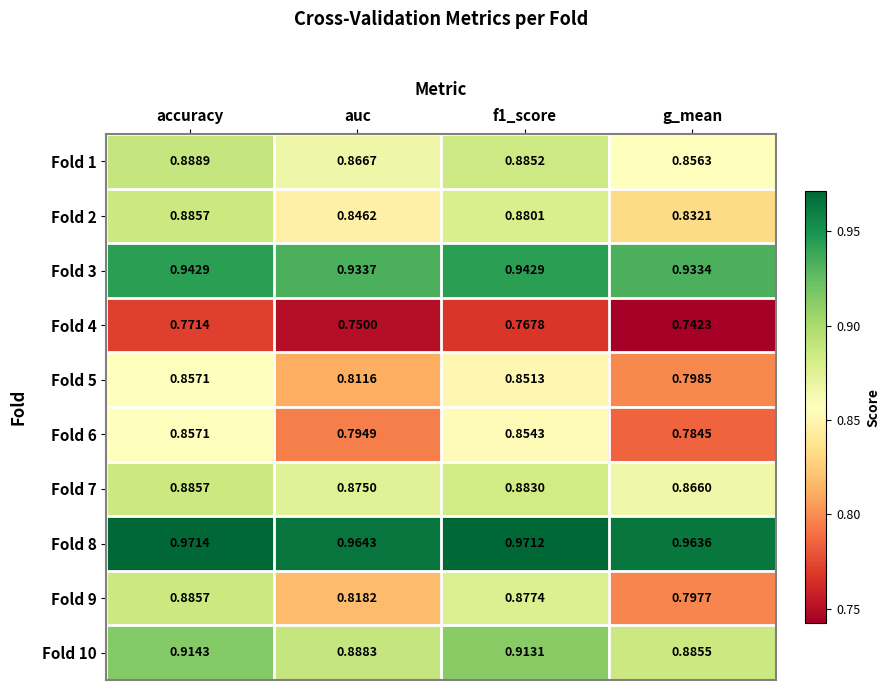

Which category has the highest value across all series?

accuracy